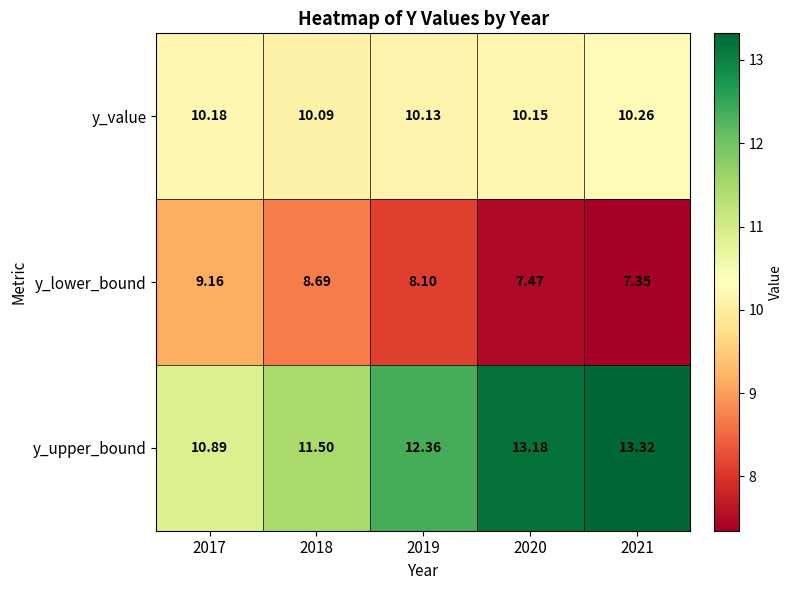

At how many categories does at least one series exceed 11?

4